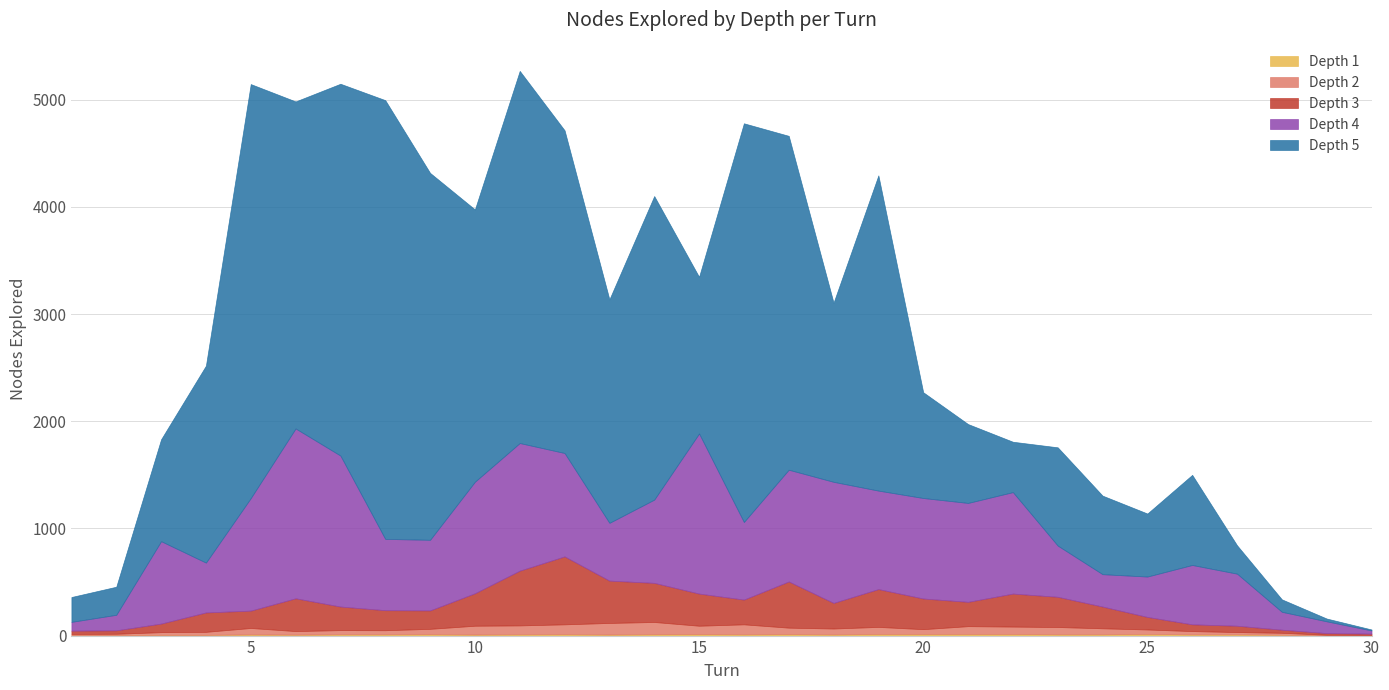

What is the difference between the highest and lowest values at 10?

2531